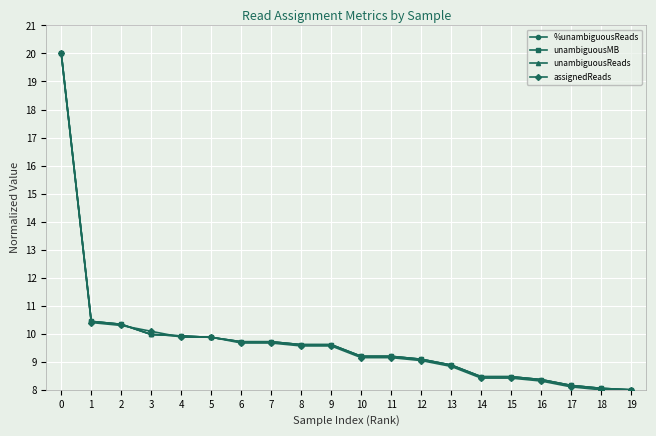

Is this an area chart (filled region under the line)?

No